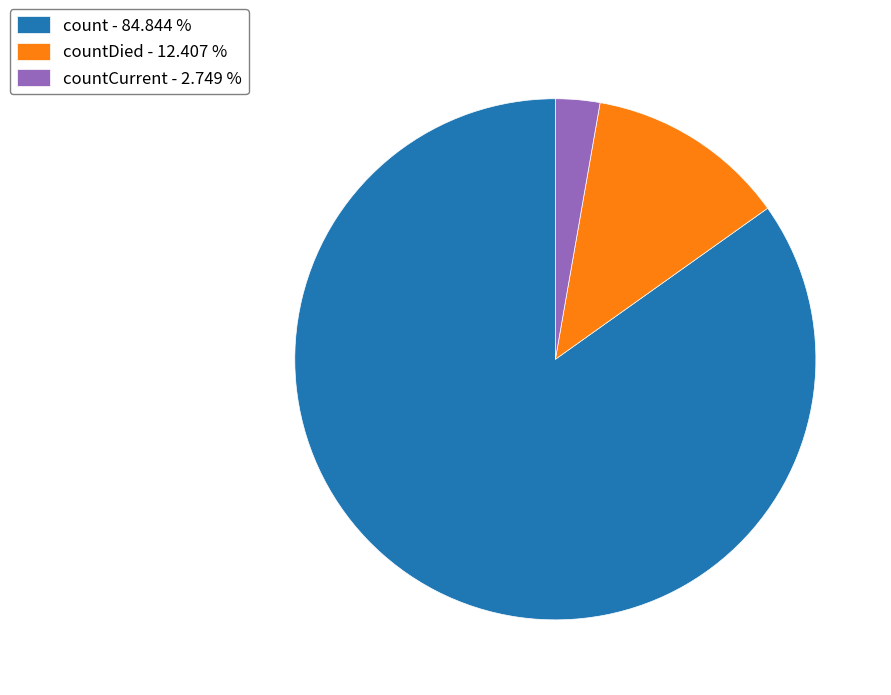

Rank the categories by value from lowest to highest.

countCurrent - 2.749 %, countDied - 12.407 %, count - 84.844 %